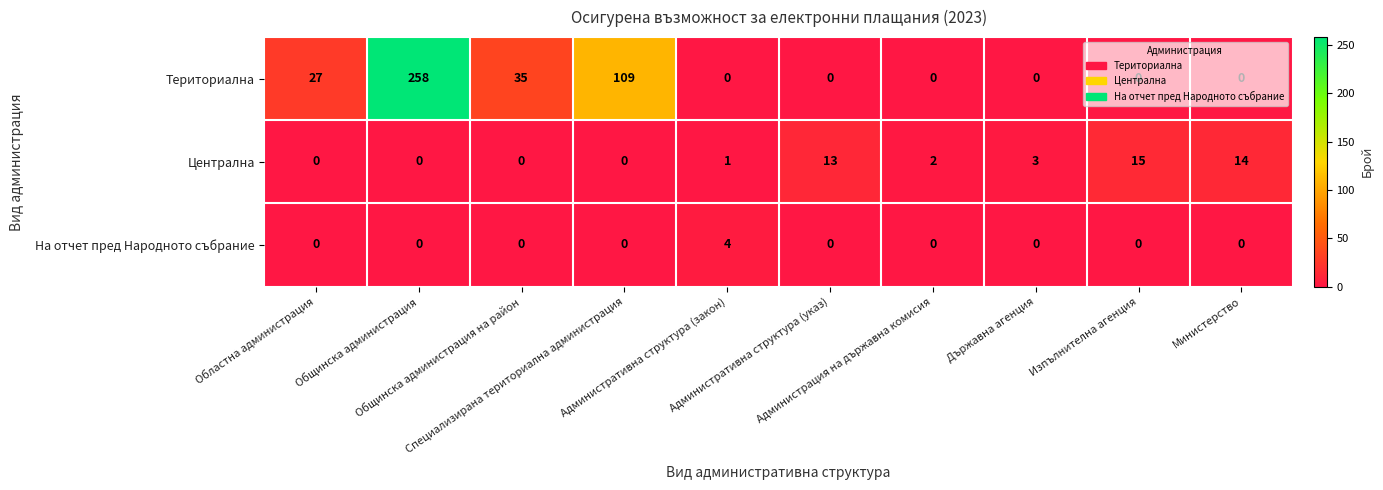

How many series are shown in this chart?

3